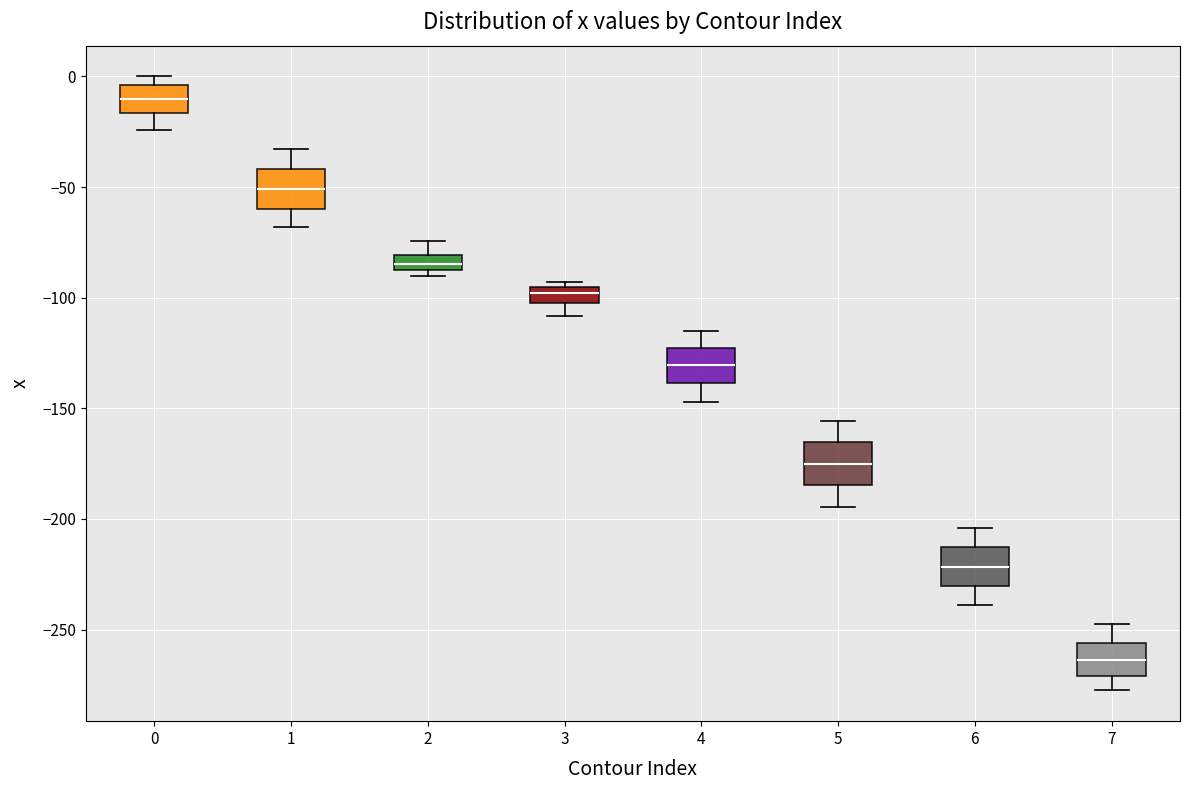

Which box's median line is the highest?

0